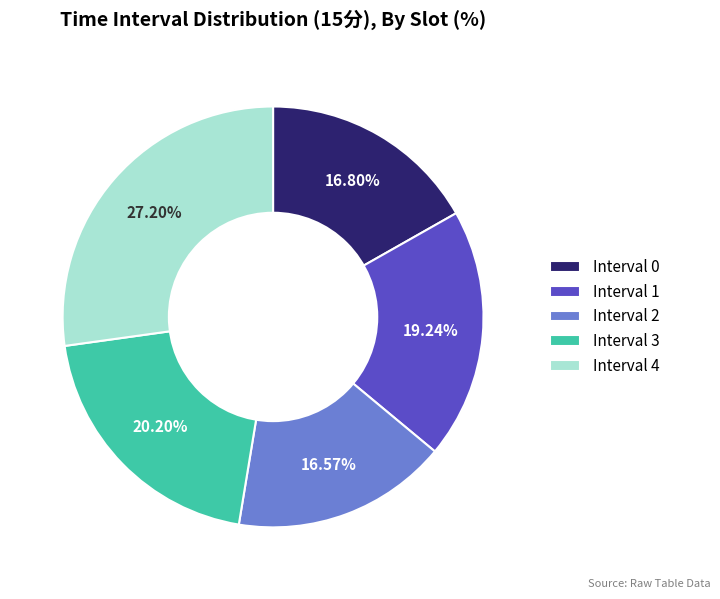

Between Interval 2 and Interval 3, which is larger?

Interval 3